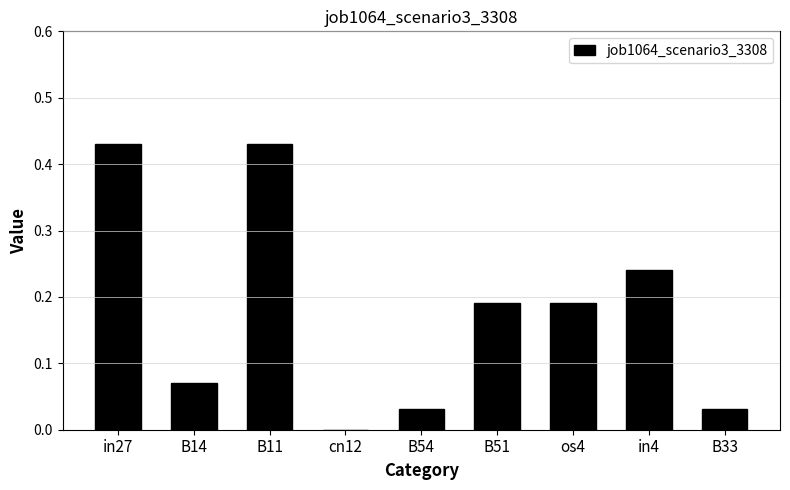

What is the sum of the values at B11 and B54?

0.5